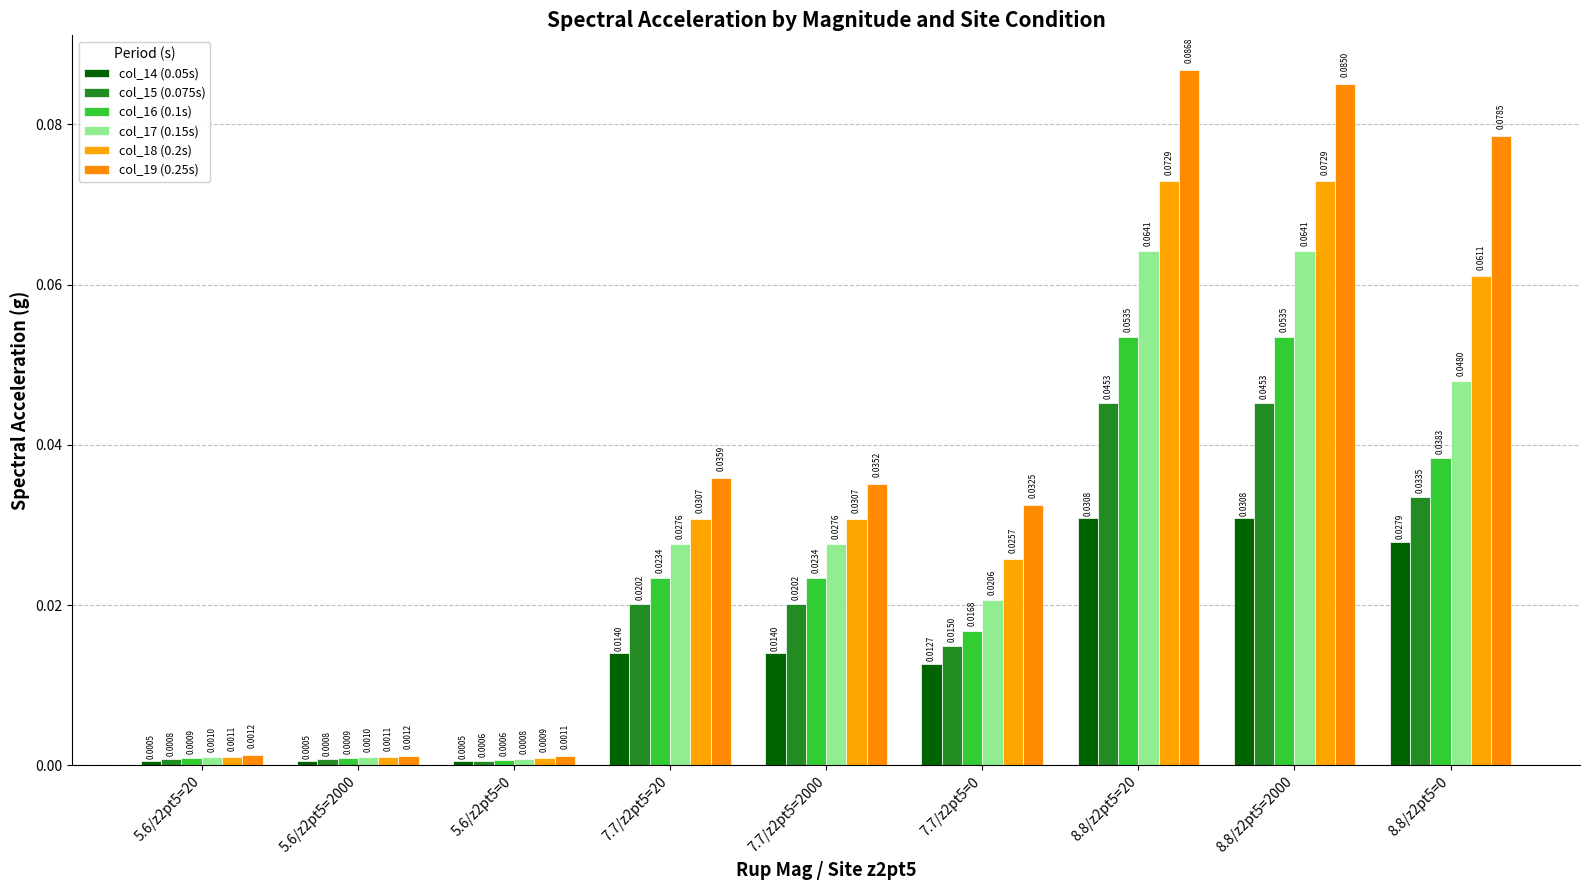

Does the chart contain any negative values?

No